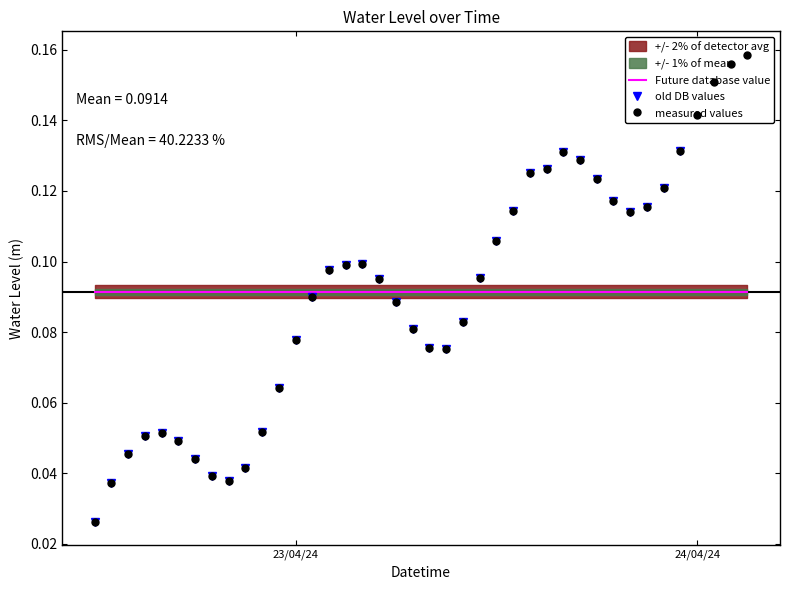

What is the sum of all Future database value values?

3.7